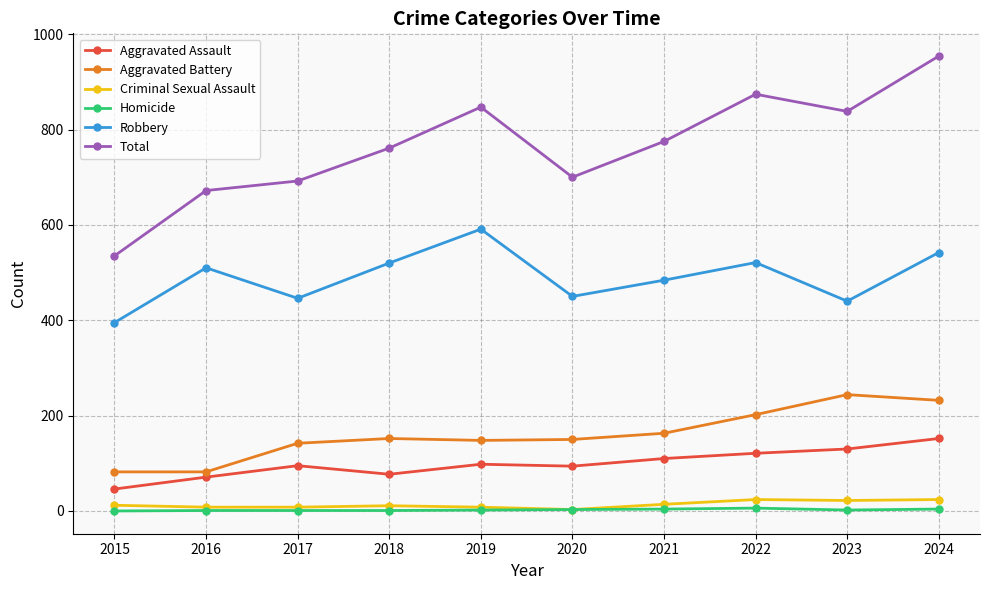

Which series has the largest range (max minus min)?

Total